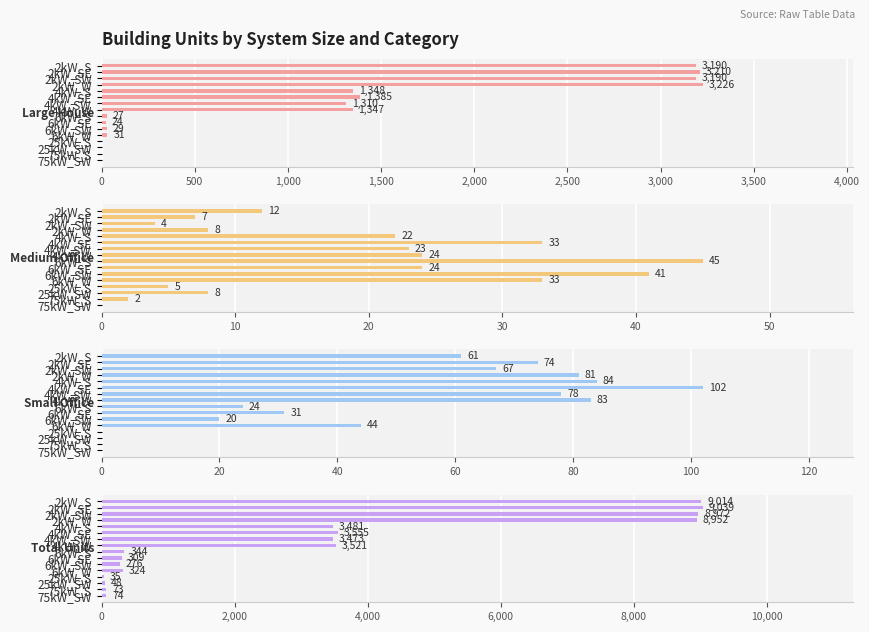

How many bars are there in total?

64